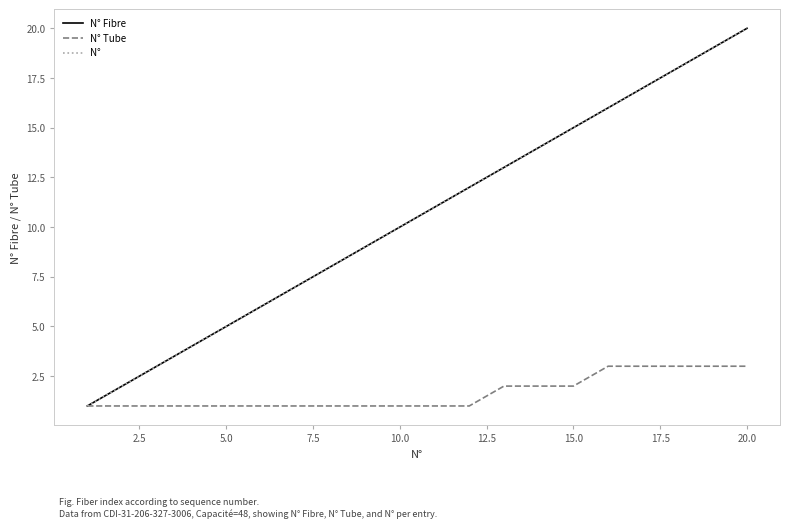

What is the sum of all N° values?

210